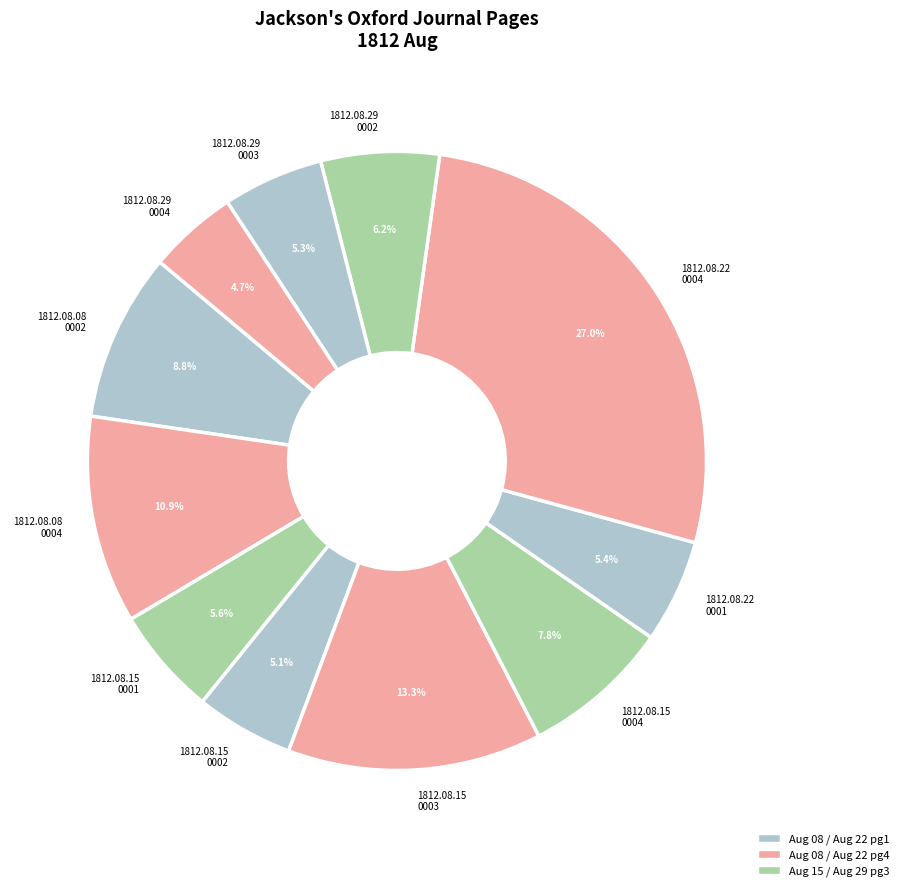

Does any single category account for the majority?

No